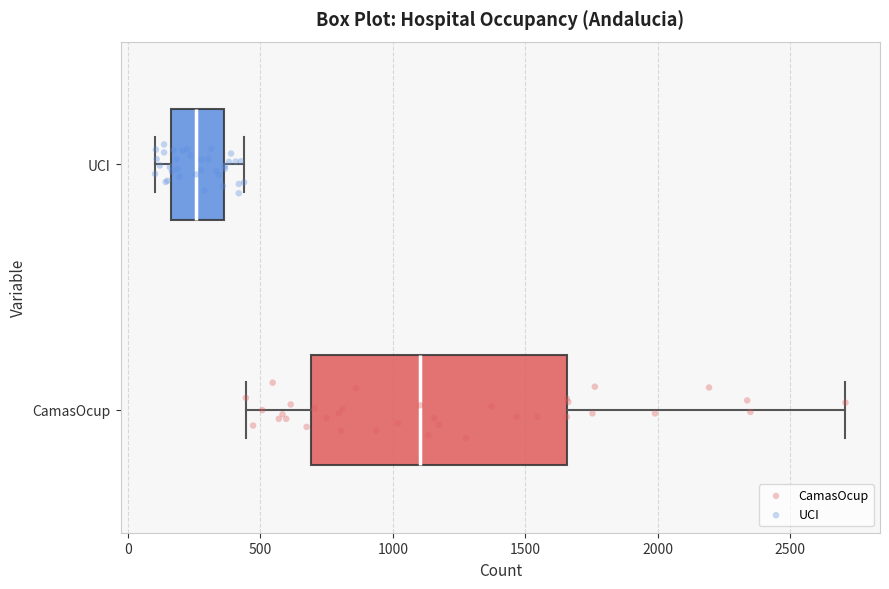

Reading bottom to top, transcribe this box plot: for each box, give where its median line is, the range the box spans, and where its two whiskers end, as read against the x-axis. The values are not printed on the chart, so give them approximately, as read against the axis.

CamasOcup: median 1100, box 700 to 1650, whiskers 450 to 2700
UCI: median 250, box 150 to 350, whiskers 100 to 450